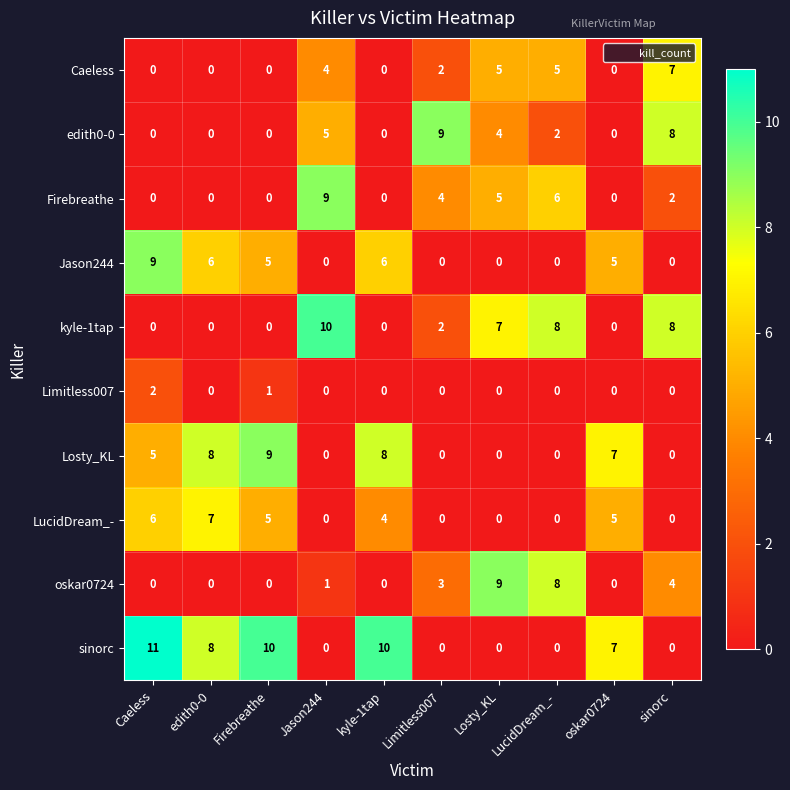

Where is edith0-0 nearest to the value 4?

Losty_KL